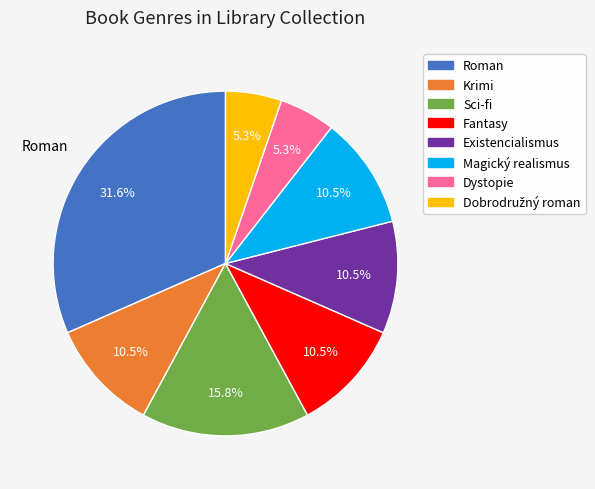

What is the total percentage of Roman and Fantasy?

42.1%